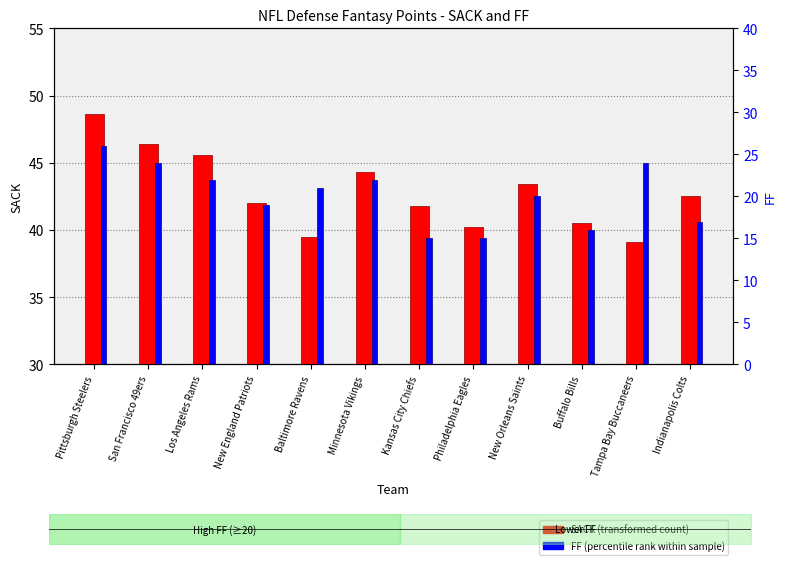

What is the label of the 7th bar from the right?

Minnesota Vikings